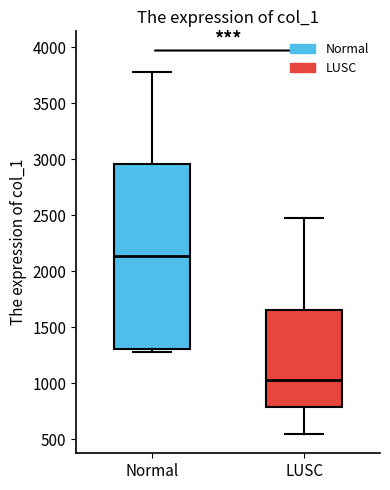

Which box has the highest median line?

Normal